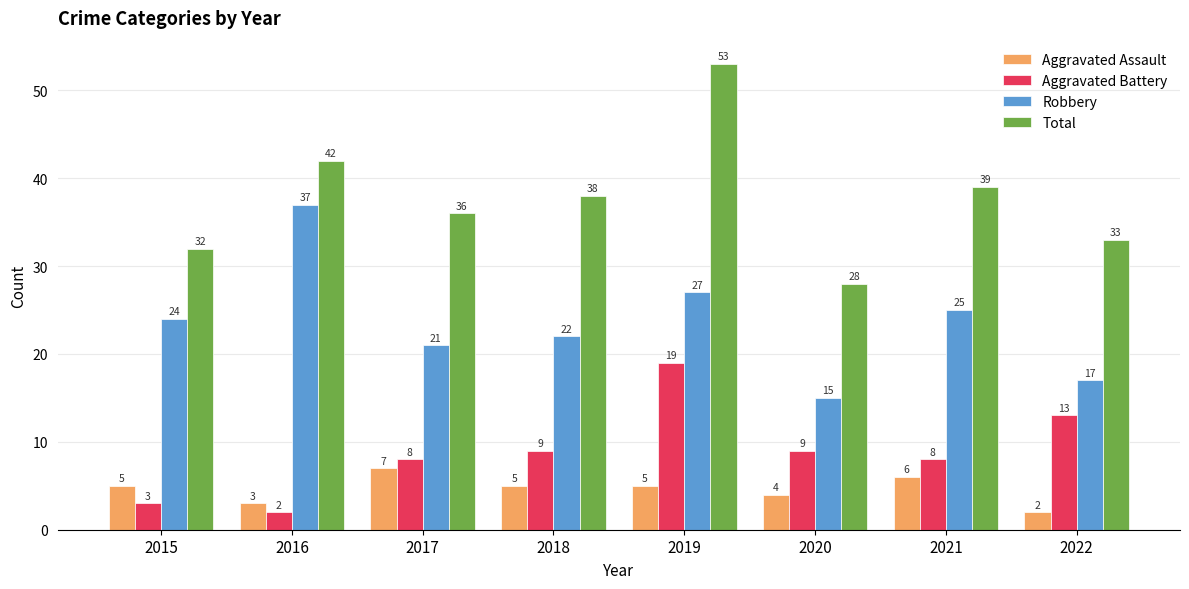

Is it true that Aggravated Assault equals 1 at 2016?

False